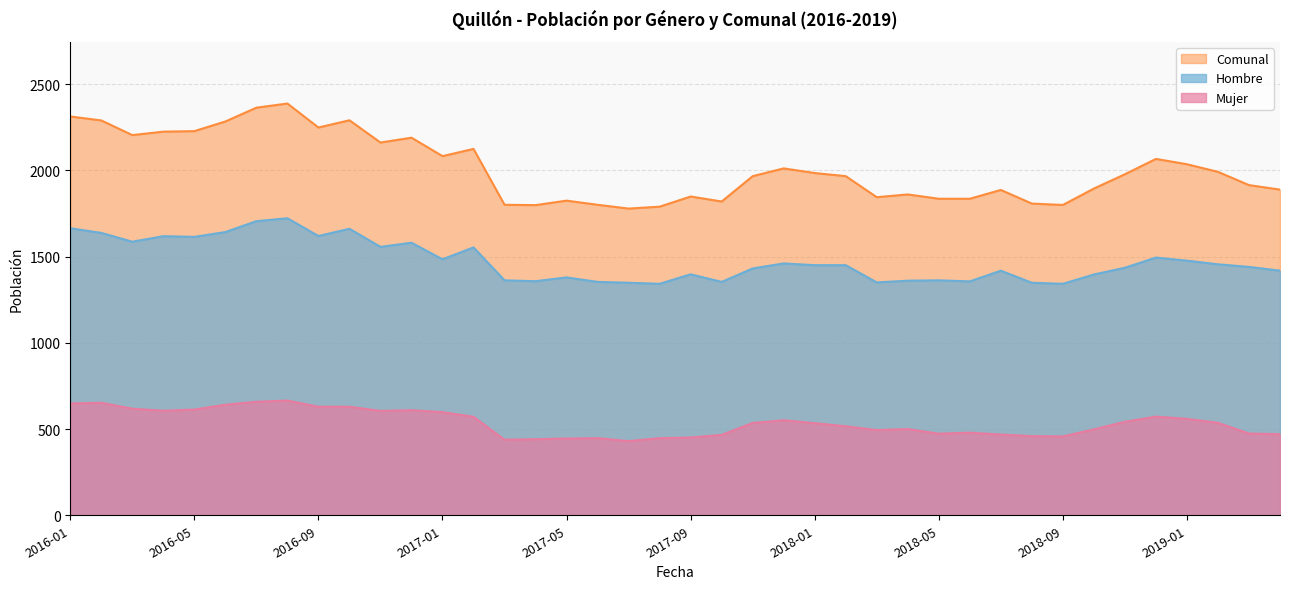

What position from the right is 2018-10?

7